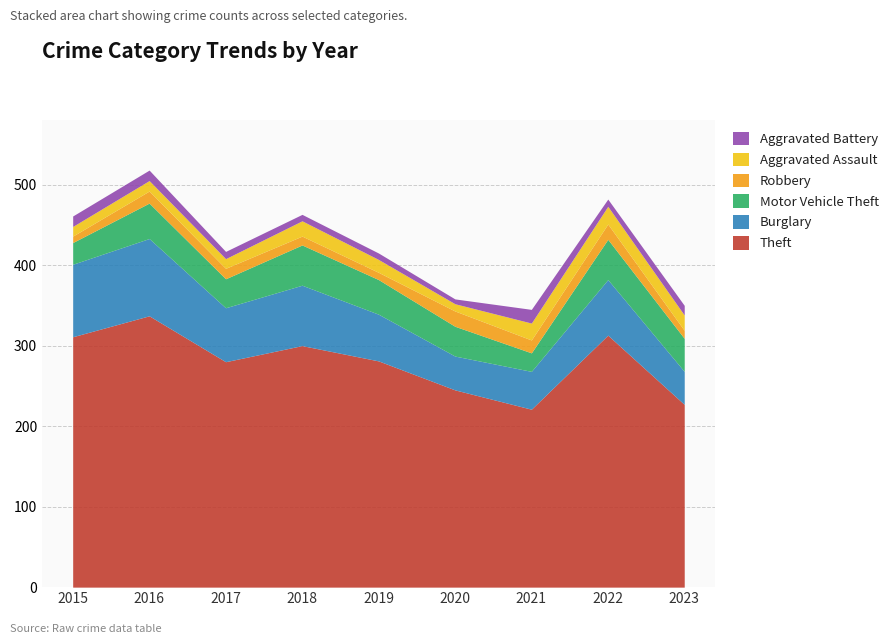

Where does the Robbery series first go above 13?

2016